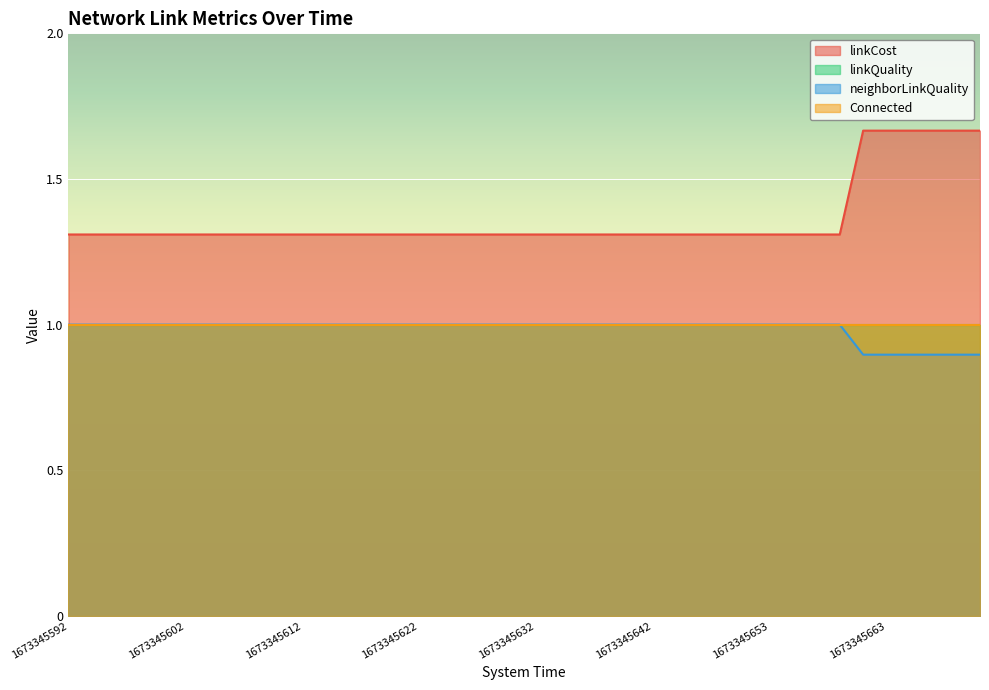

At which category is the sum across all series the highest?

1673345661